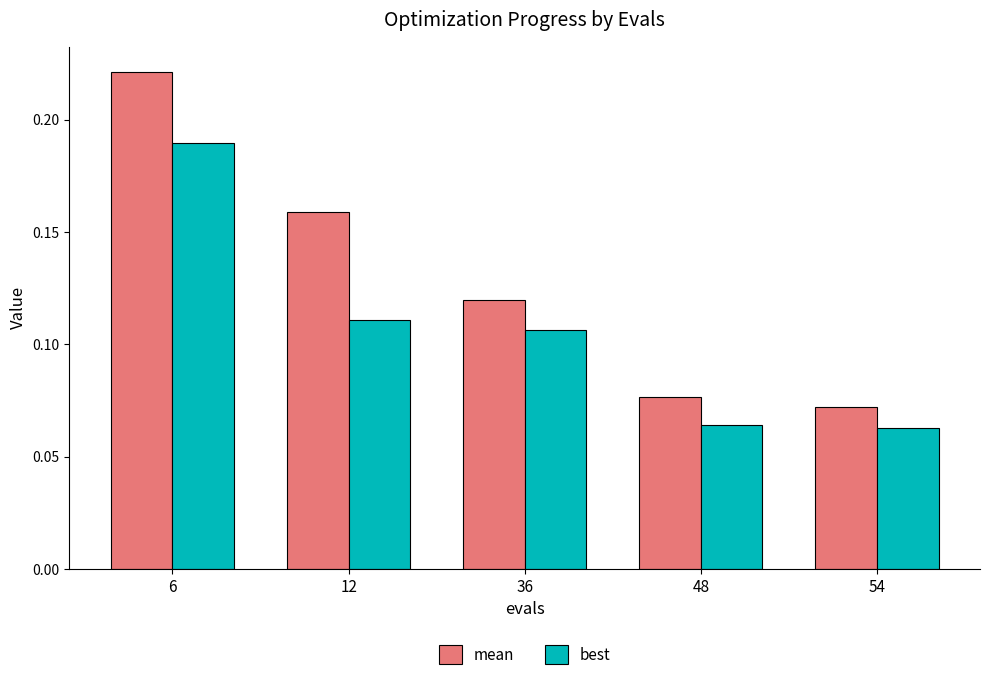

Which category has the highest value in the mean series?

6